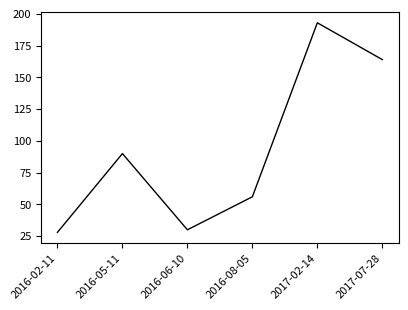

Reading left to right, list all the values displayed in this chart.

2016-02-11=28	2016-05-11=90	2016-06-10=30	2016-08-05=56	2017-02-14=193	2017-07-28=164